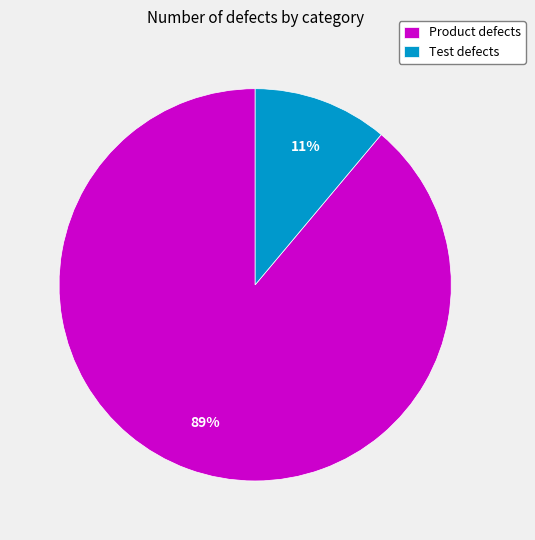

To the nearest percent, what portion does Product defects represent?

89%